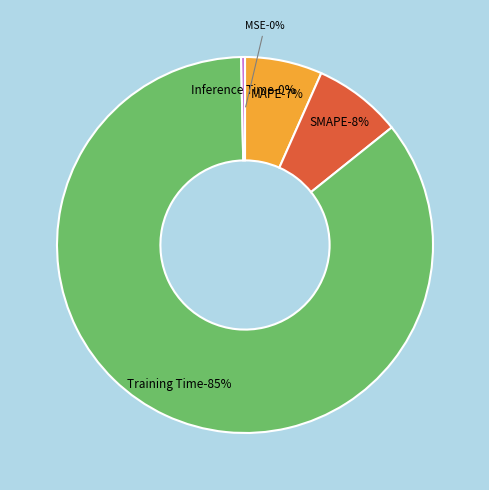

The Training Time slice represents 85% of the pie. True or false?

True